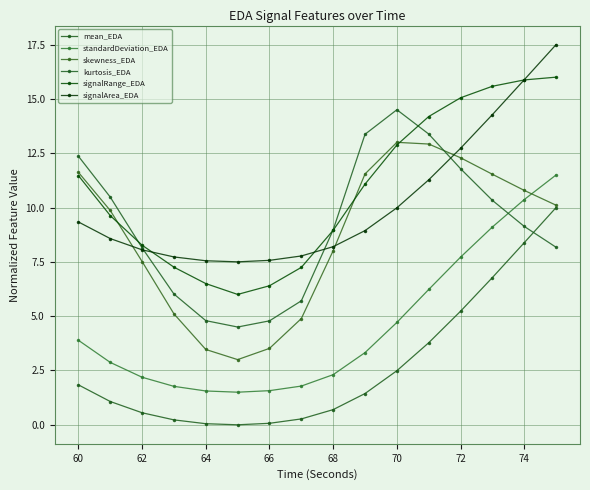

Rank the series by their maximum value, from highest to lowest.

signalArea_EDA, signalRange_EDA, kurtosis_EDA, skewness_EDA, standardDeviation_EDA, mean_EDA